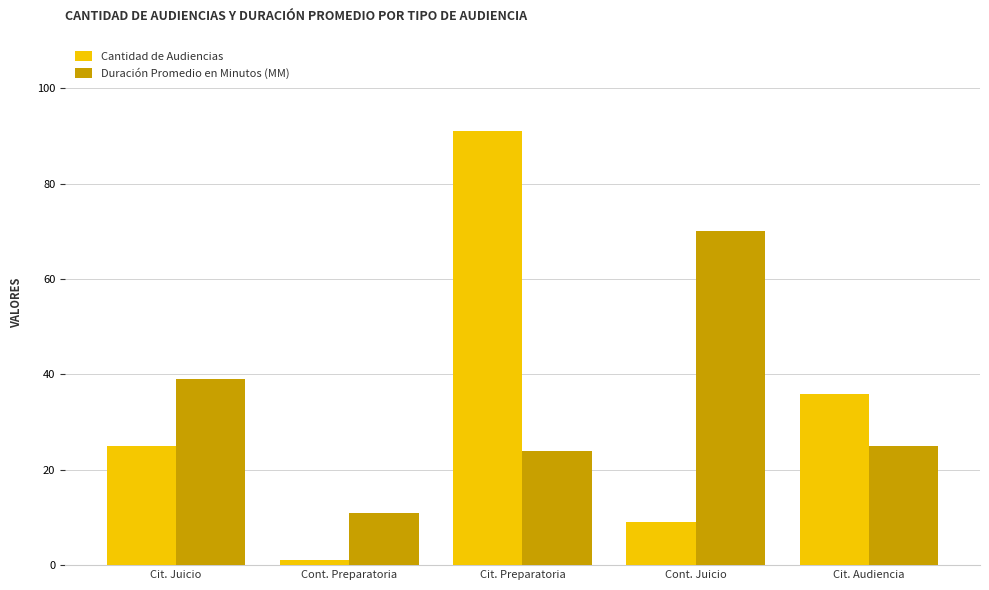

How many bars are there in total?

10